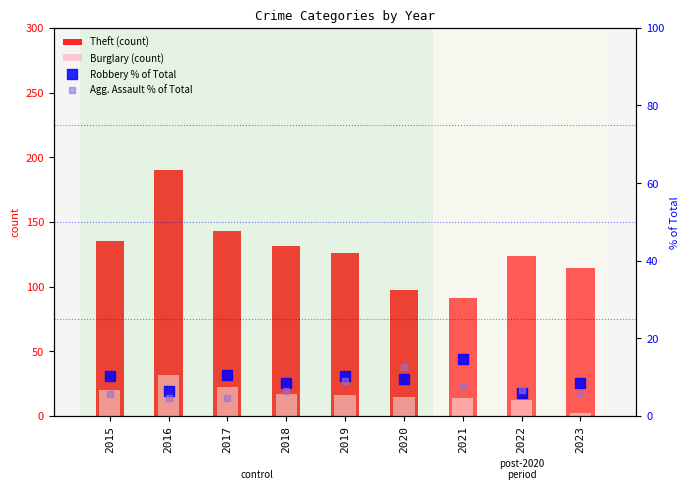

What is the difference between the Robbery % of Total values at 2022 and 2023?

2.6